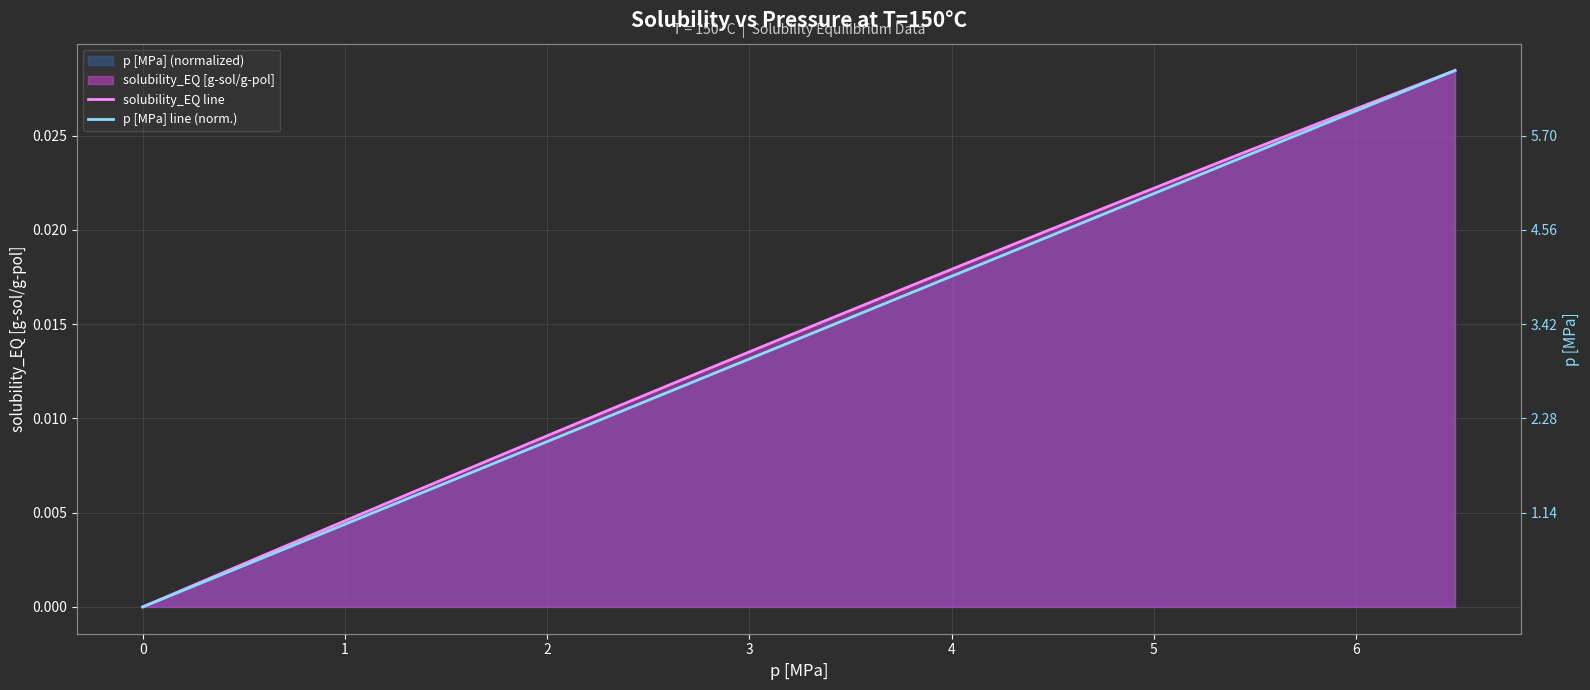

True or false: p [MPa] line (norm.) and solubility_EQ line intersect in this chart.

False